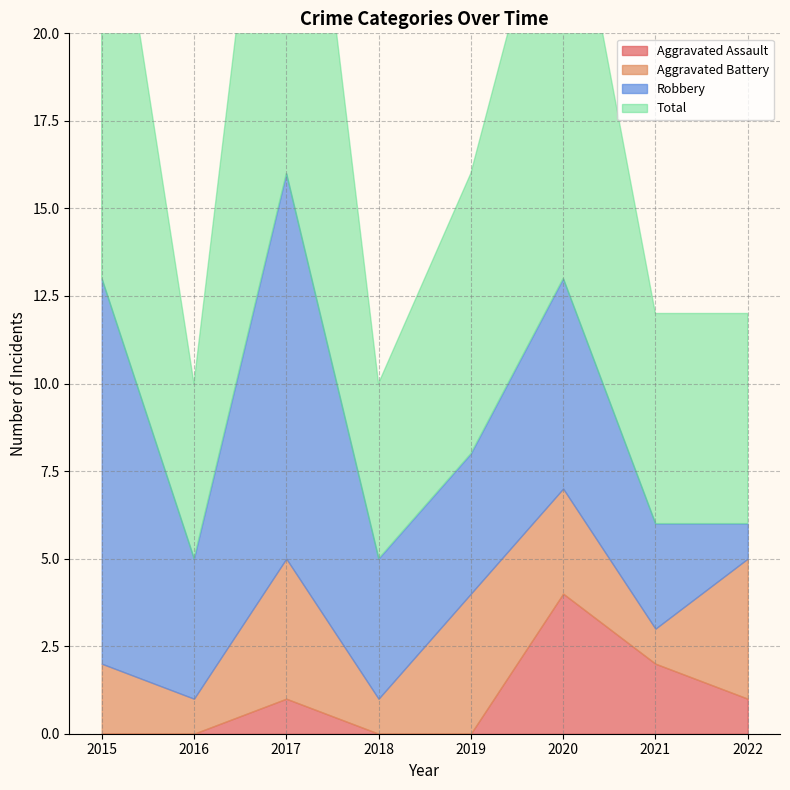

True or false: Total has a value of 10 at 2021.

False